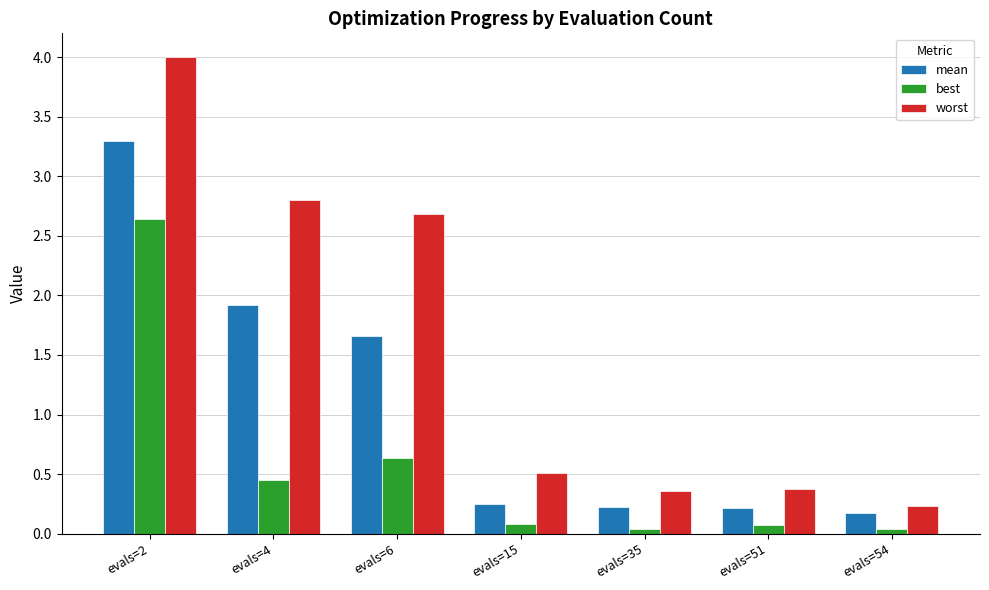

Rank the series by their average value, from lowest to highest.

best, mean, worst